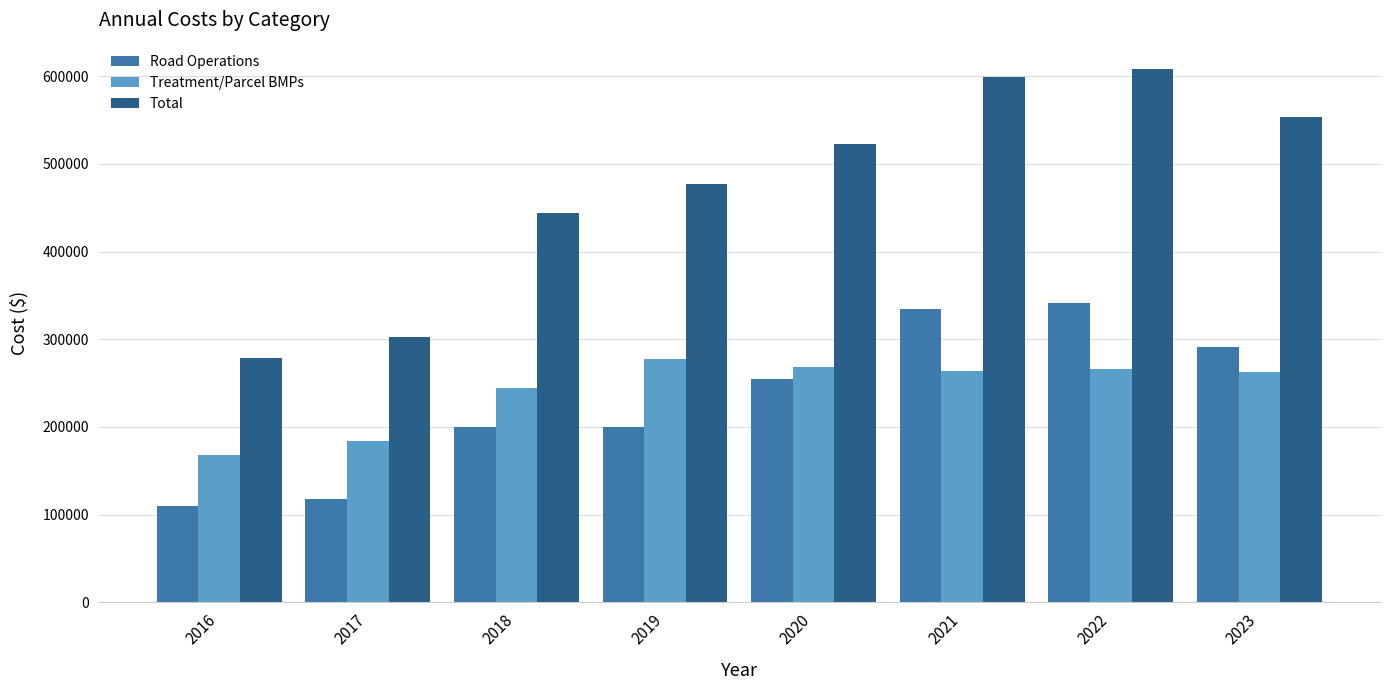

What is the value of the Treatment/Parcel BMPs bar at the 4th from the left?

277228.2